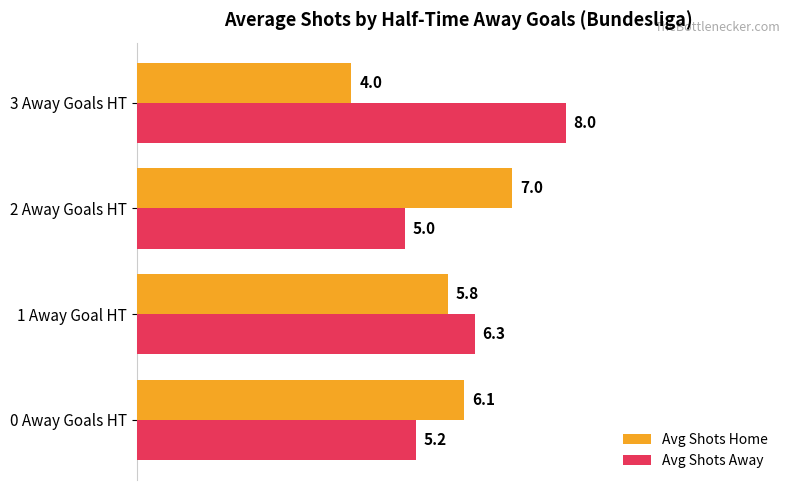

What are all the series names shown in the legend?

Avg Shots Home, Avg Shots Away